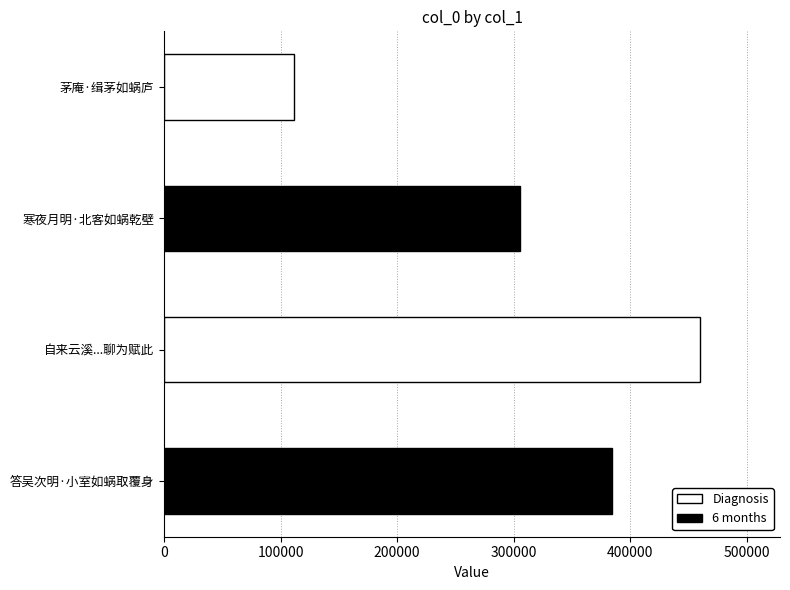

The value at 寒夜月明·北客如蜗乾壁 is 305583. True or false?

True